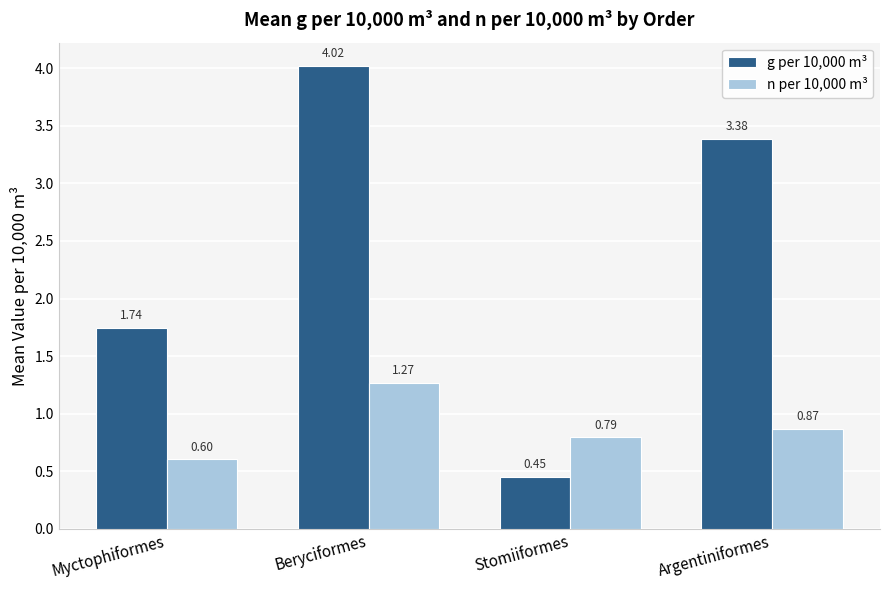

The value of g per 10,000 m³ at Argentiniformes is 3.4. True or false?

True